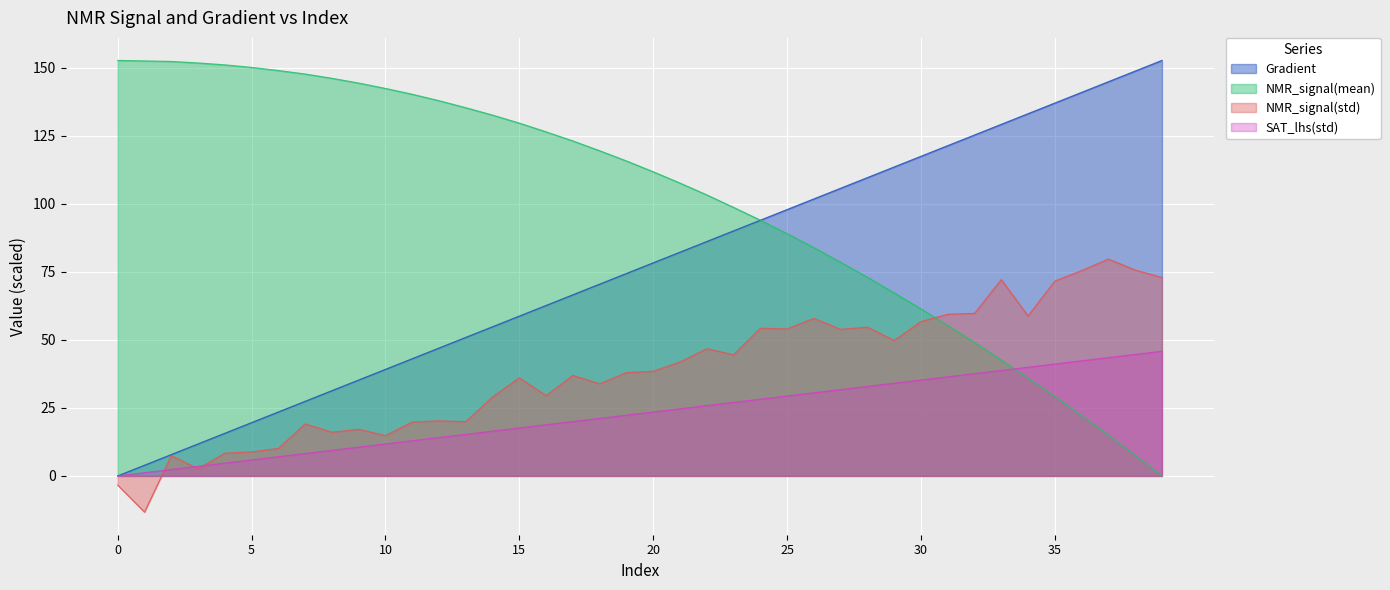

Where do NMR_signal(mean) and Gradient first cross each other?

24 and 25